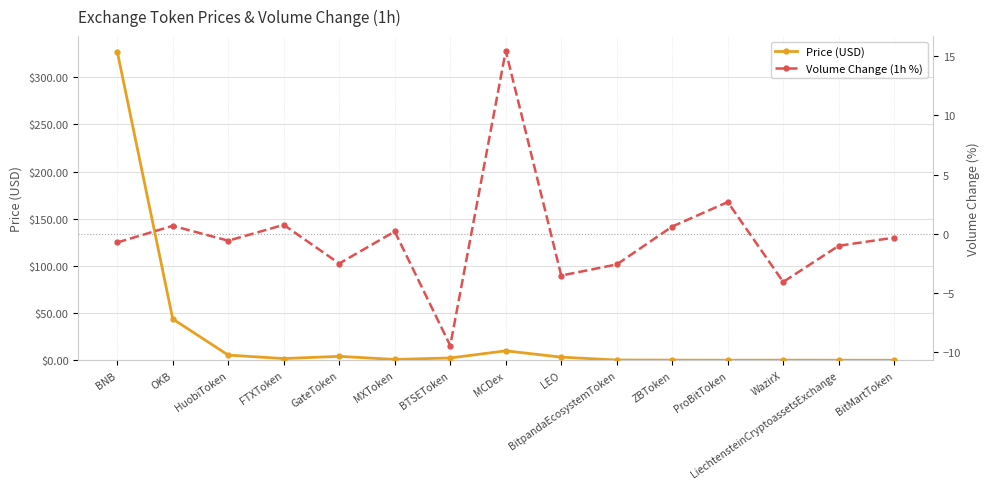

What is the approximate value of Price (USD) at OKB?

43.8